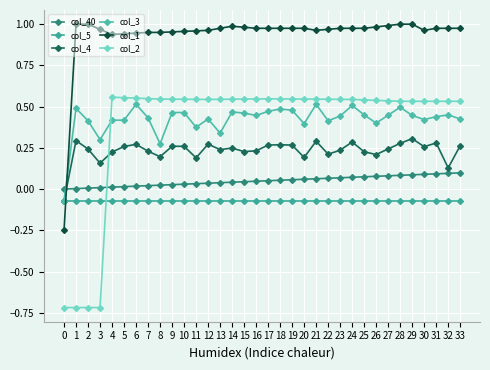

How many positive values does the col_4 series have?

33